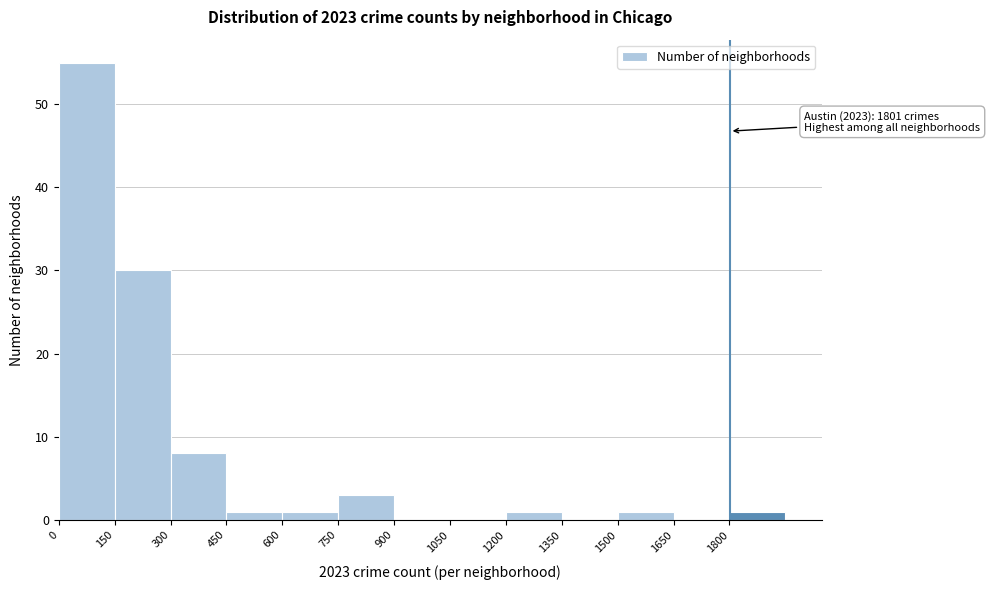

Which range on the x-axis has the tallest bar?

0 to 150